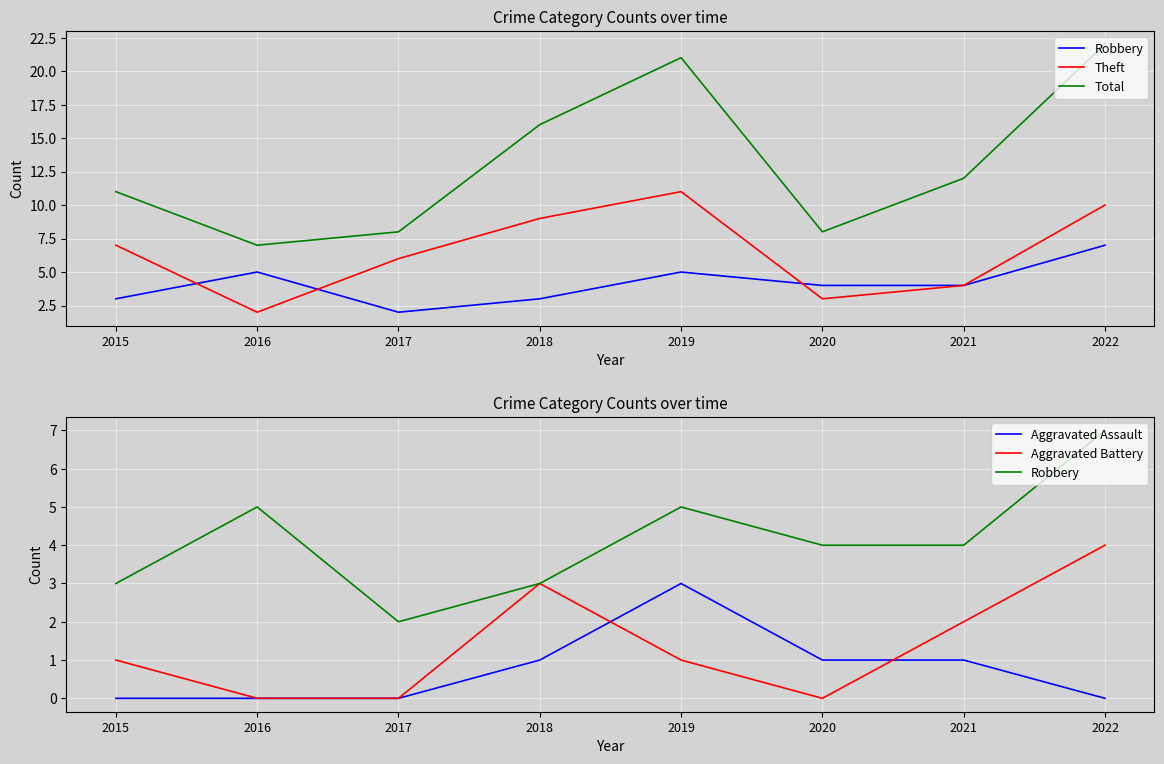

Reading right to left, what are all the values shown in this chart?

Robbery: 7	4	4	5	3	2	5	3
Theft: 10	4	3	11	9	6	2	7
Total: 22	12	8	21	16	8	7	11
Aggravated Assault: 0	1	1	3	1	0	0	0
Aggravated Battery: 4	2	0	1	3	0	0	1